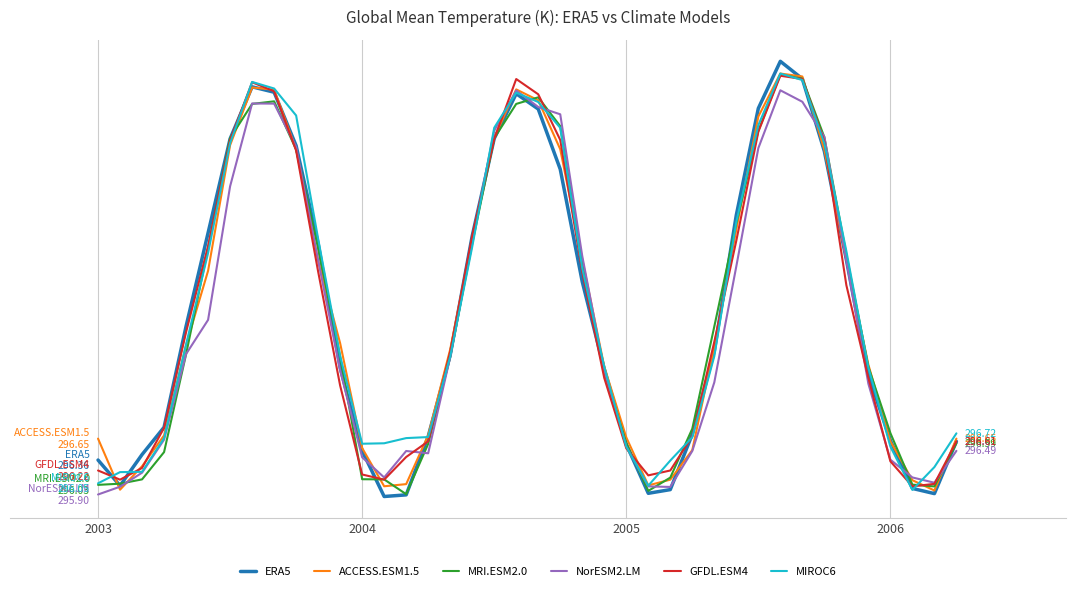

Does the chart have visible grid lines?

No